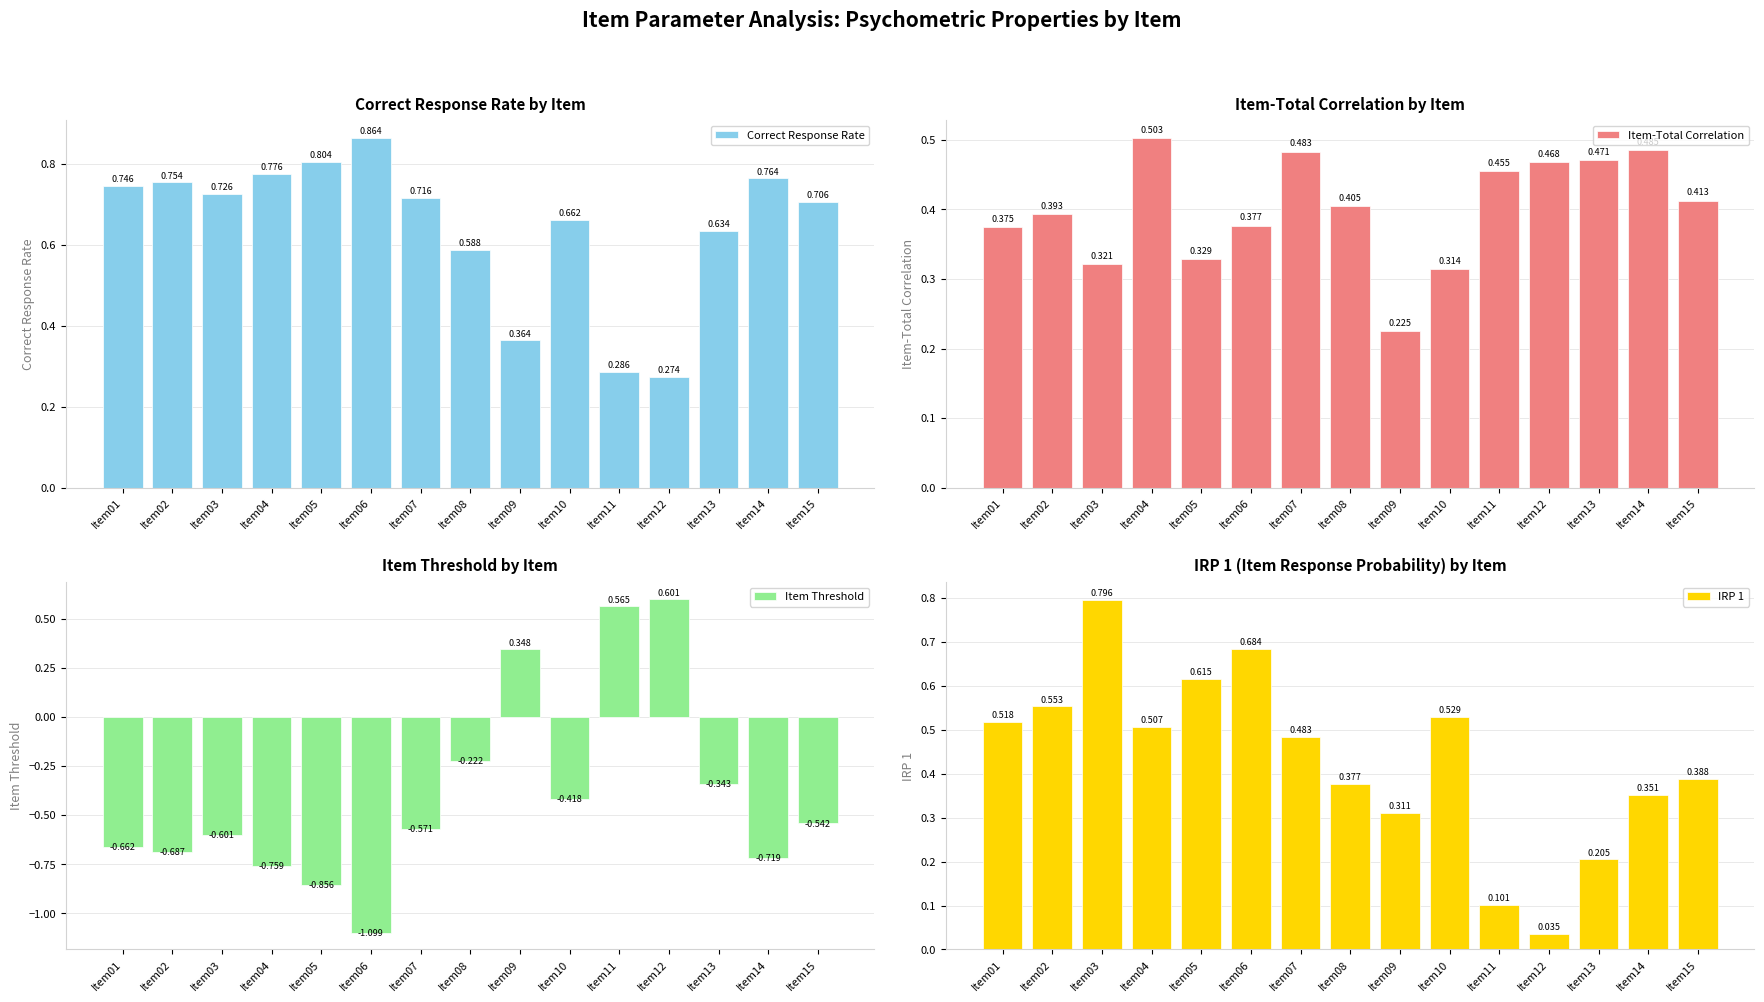

At which label is Correct Response Rate closest to 0?

Item12